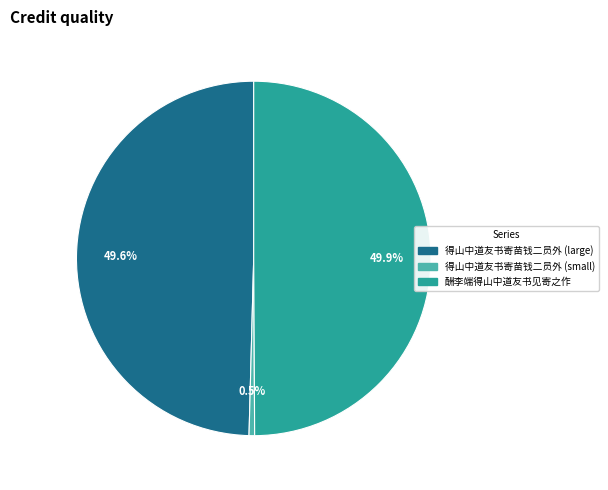

Does 得山中道友书寄苗钱二员外 (small) represent more than half of the total?

No